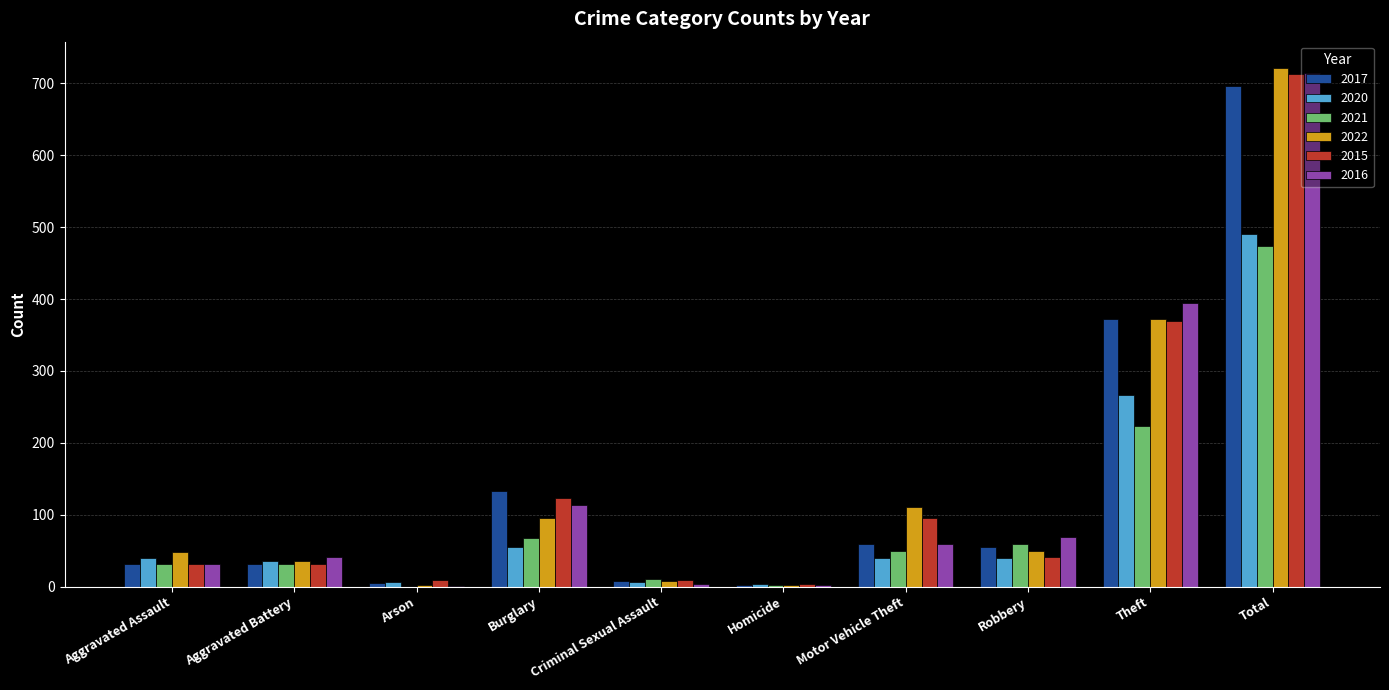

At which category does the chart reach its peak across all series?

Total